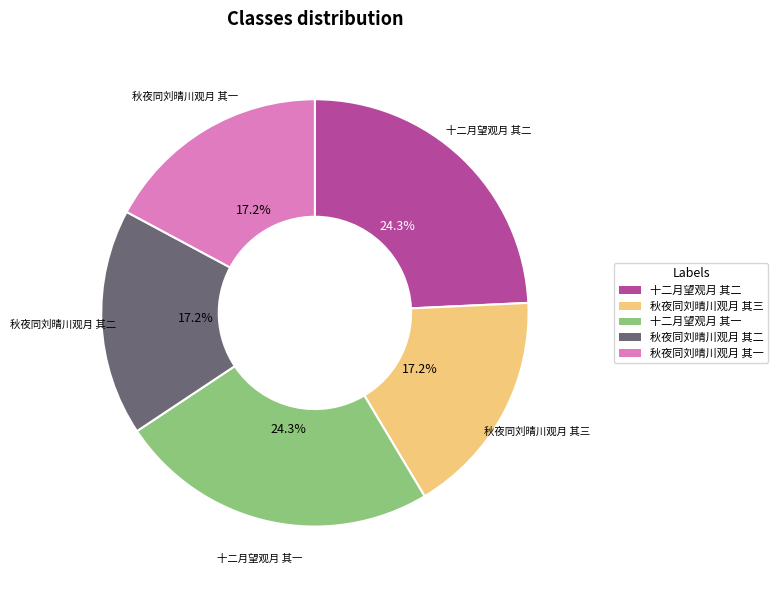

Is 十二月望观月 其二 the majority of the pie?

No